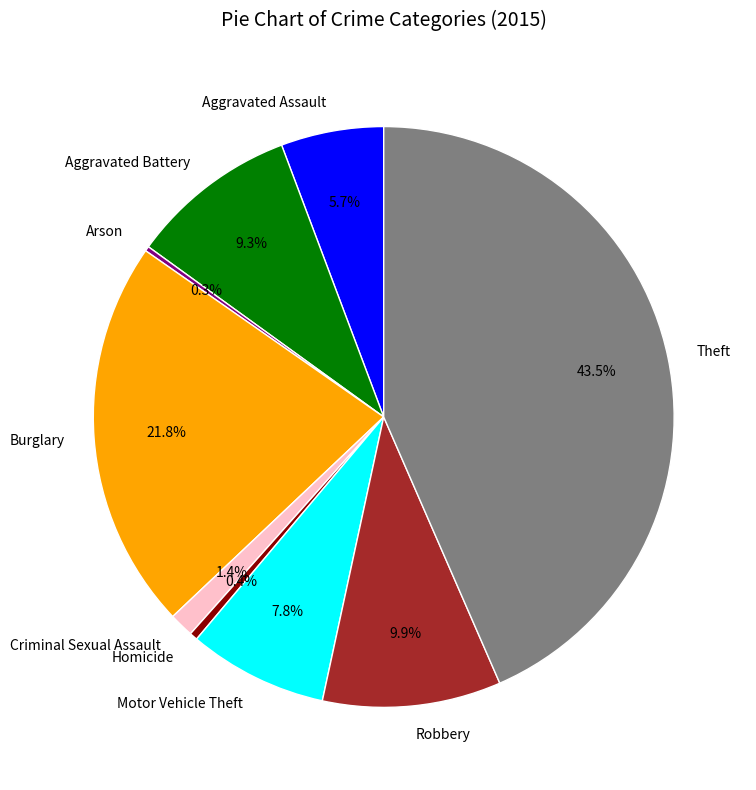

Does Theft account for over 50% of the chart?

No